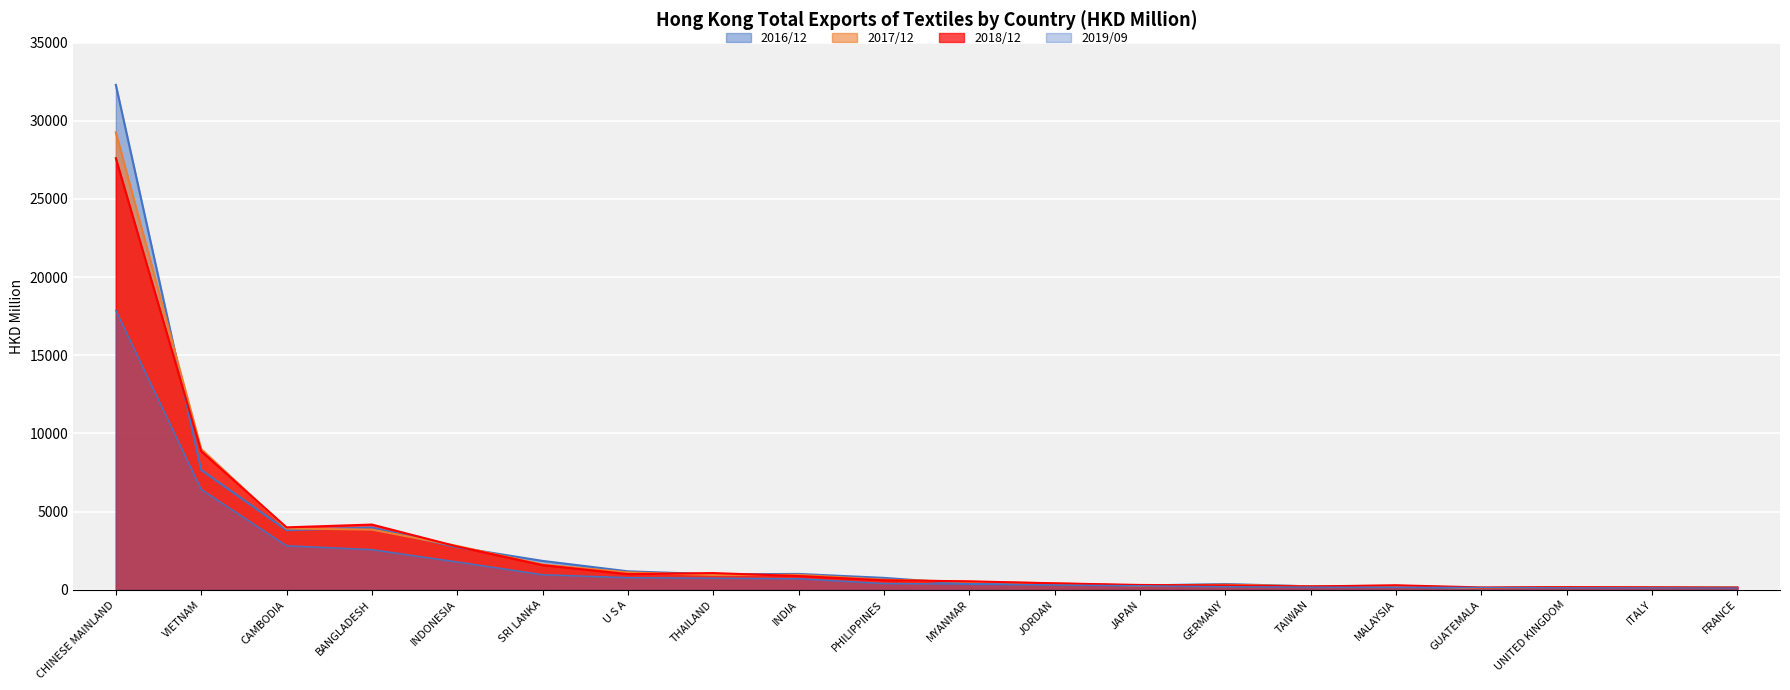

At how many categories does at least one series exceed 23289?

1